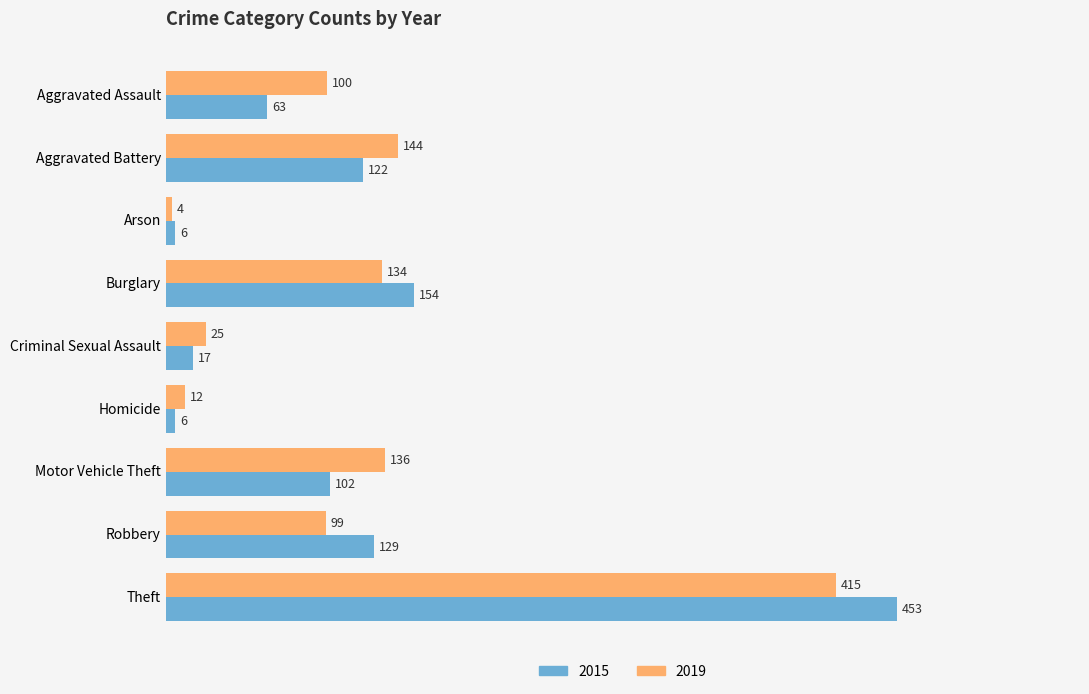

What is the spread (max minus min) of values at Burglary?

20